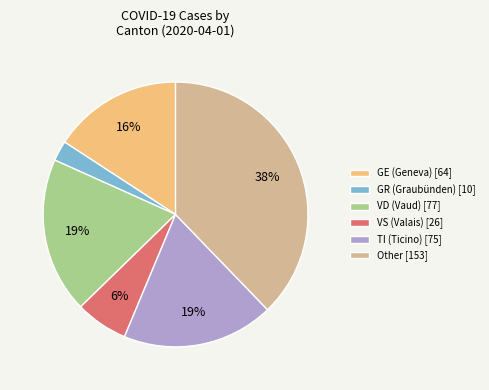

Which slice is the largest?

Other [153]